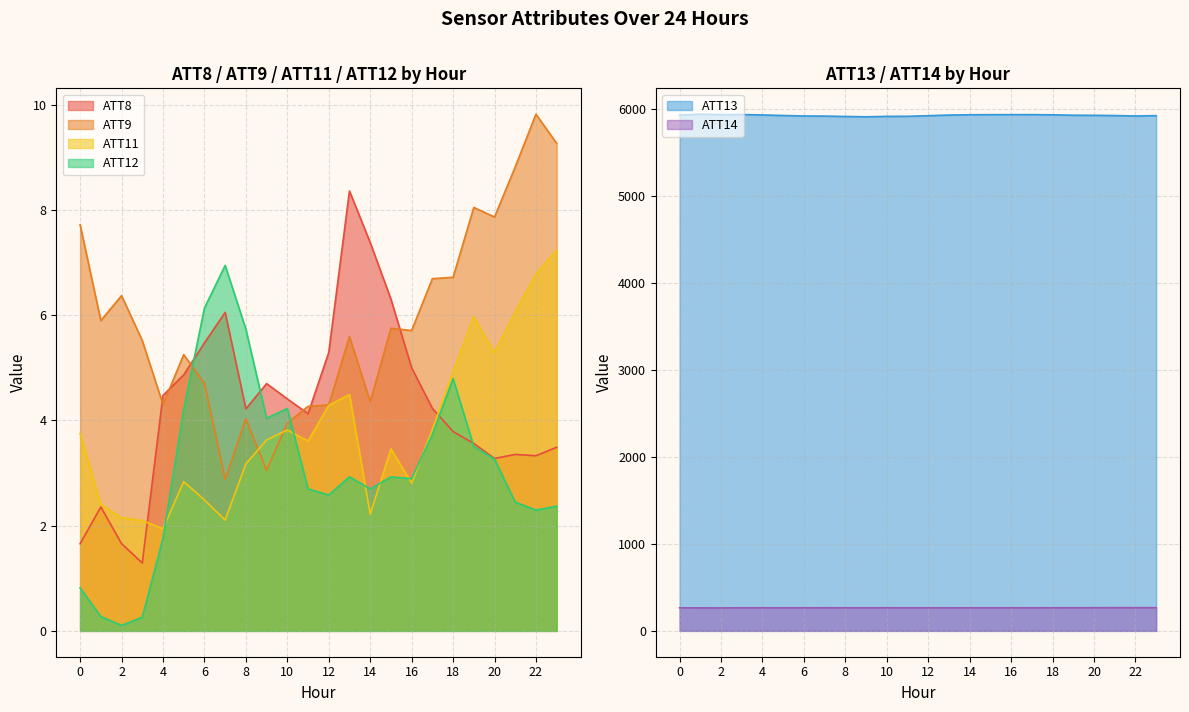

How many data points does each series have?

24